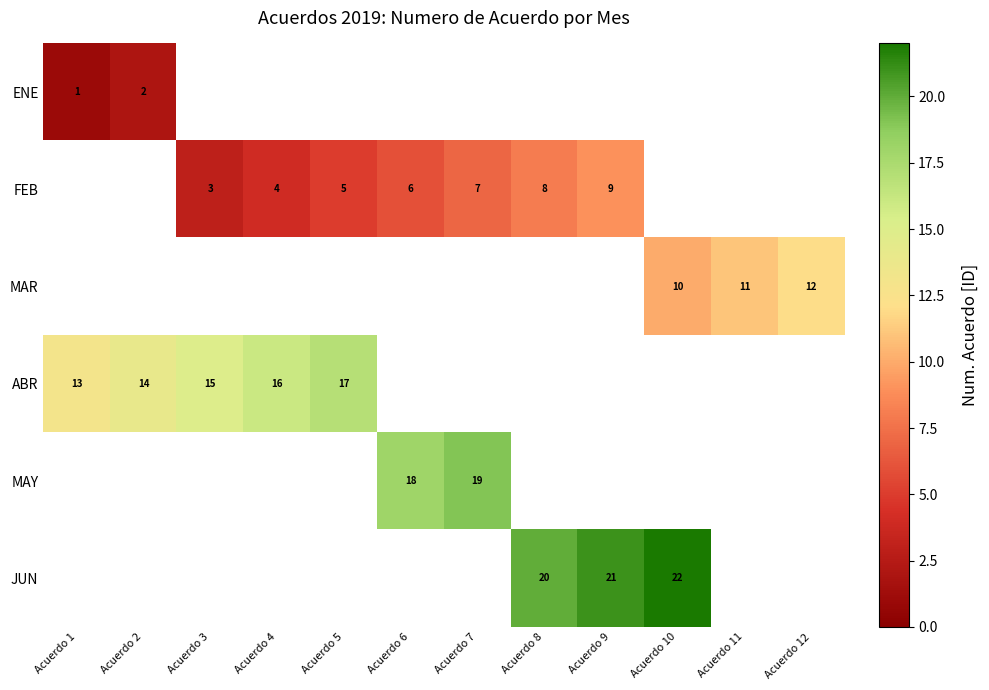

The value of FEB at Acuerdo 9 is 5. True or false?

False